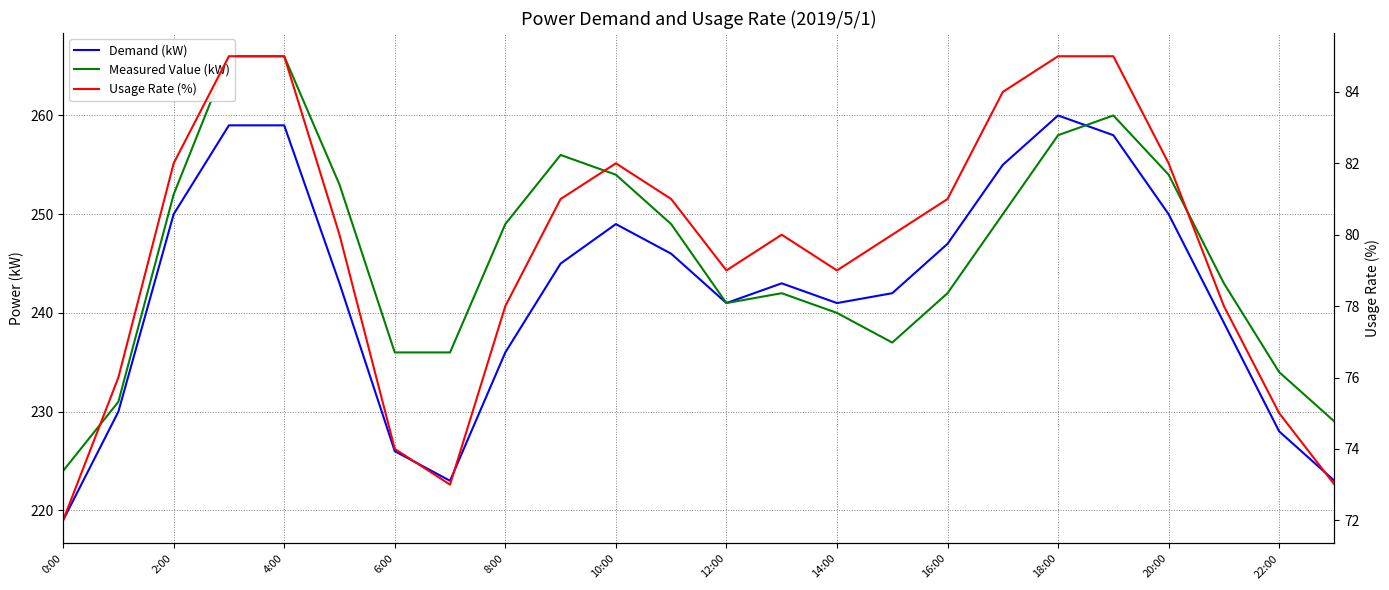

What is the difference between the second highest and second lowest values in the Measured Value (kW) series?

37